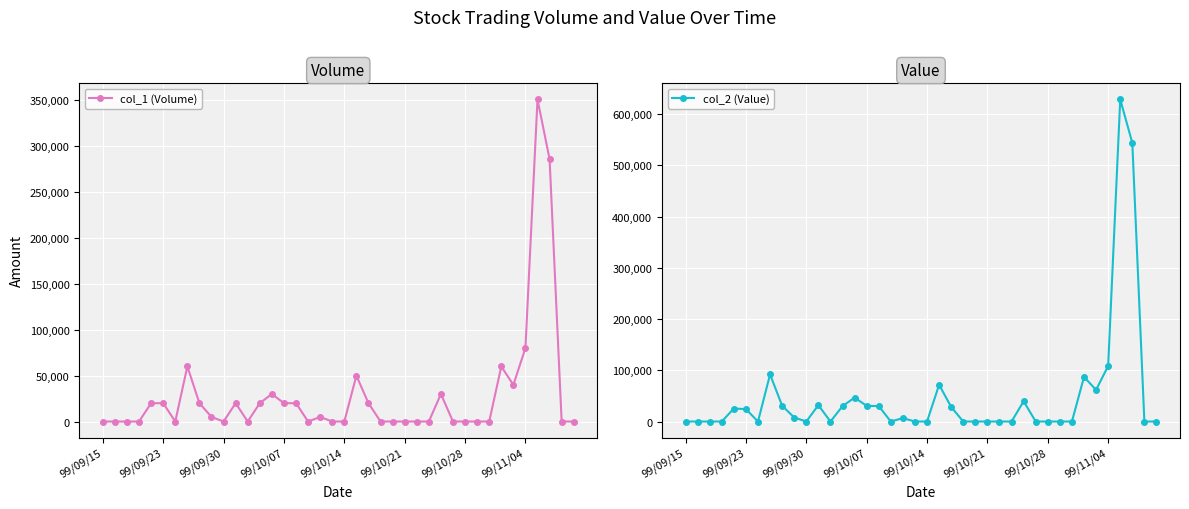

Reading left to right, transcribe all the data shown in this chart.

col_1 (Volume): 0	0	0	0	20000	20000	0	60000	20000	5000	0	20000	0	20000	30000	20000	20000	0	5000	0	0	50000	20000	0	0	0	0	0	30000	0	0	0	0	60000	40000	80000	351000	286000	0	0
col_2 (Value): 0	0	0	0	25400	24200	0	92000	30800	7800	0	32000	0	30000	46700	30600	30200	0	6700	0	0	71700	28400	0	0	0	0	0	39600	0	0	0	0	87000	61800	108500	628880	544070	0	0